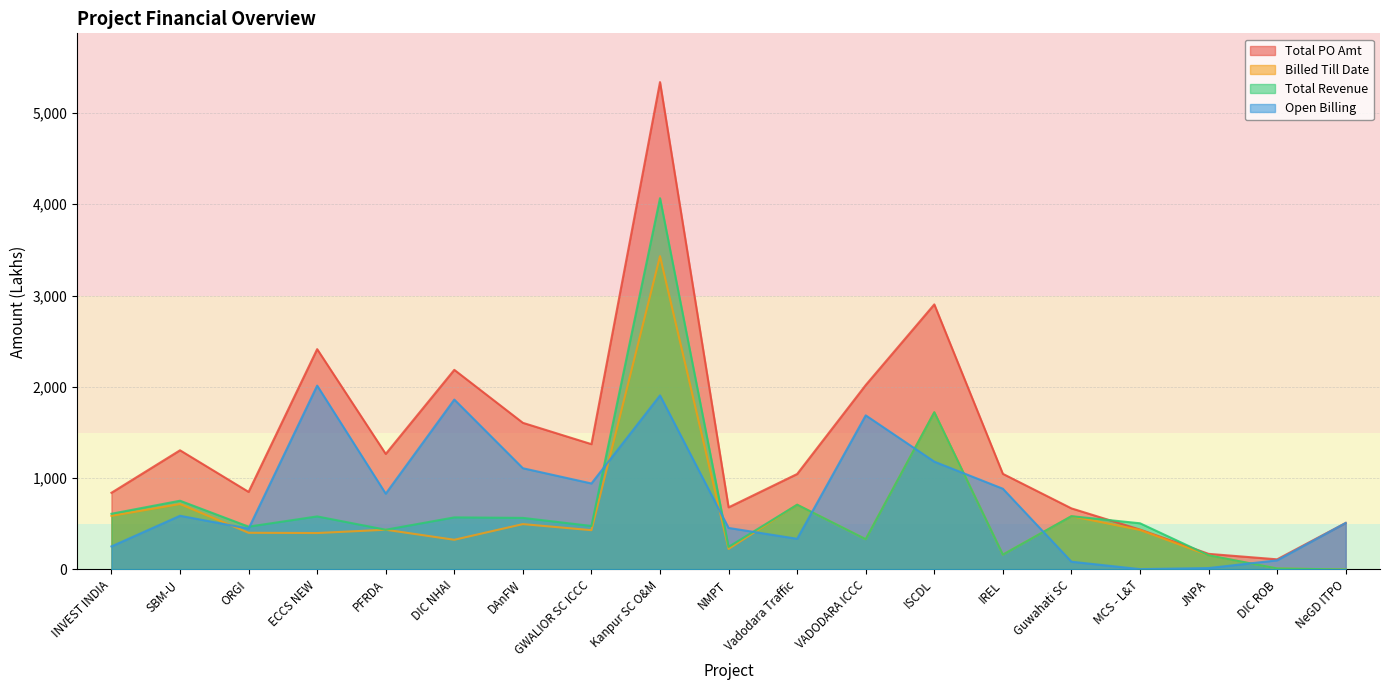

What is the spread (max minus min) of values at INVEST INDIA?

587.4